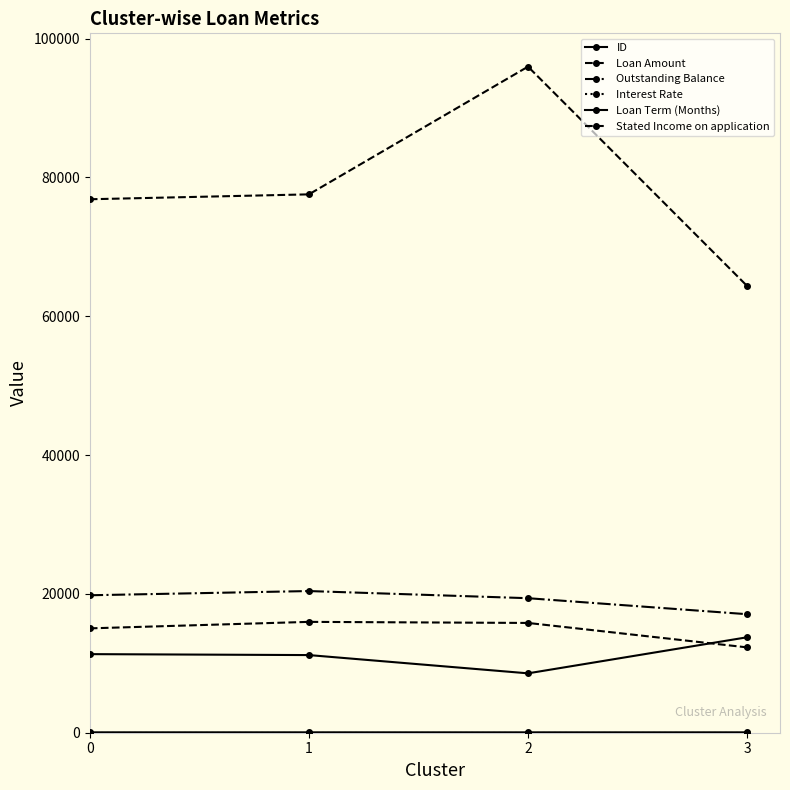

Count the number of categories in the chart.

4